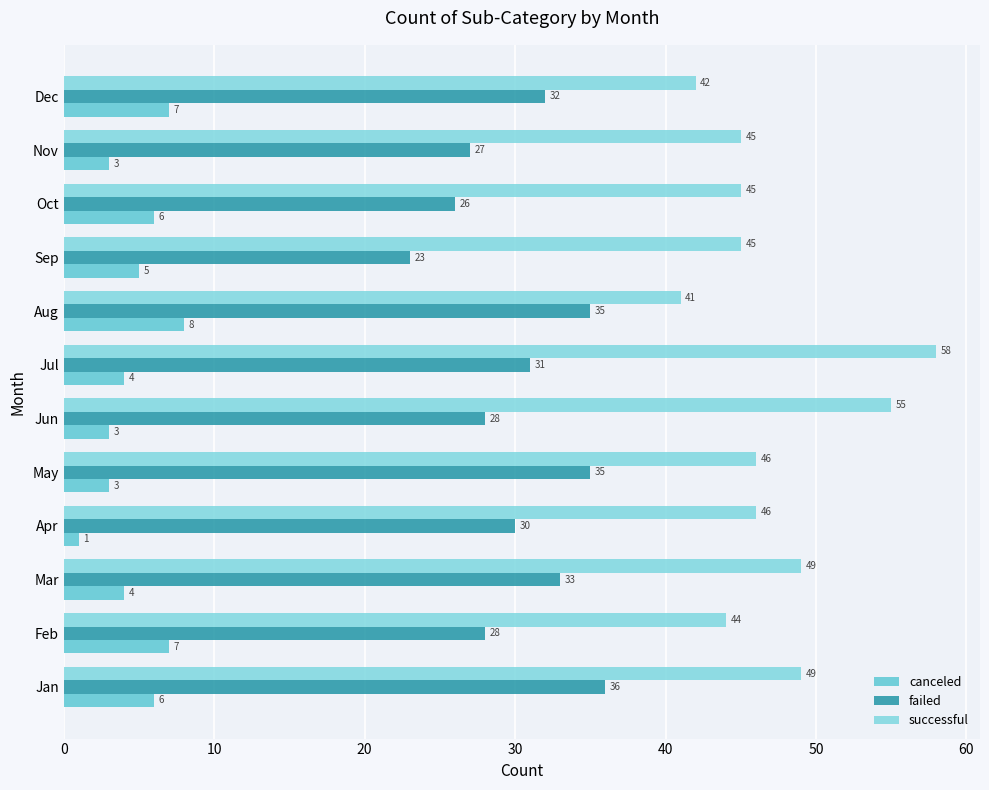

At which category is the sum across all series the highest?

Jul